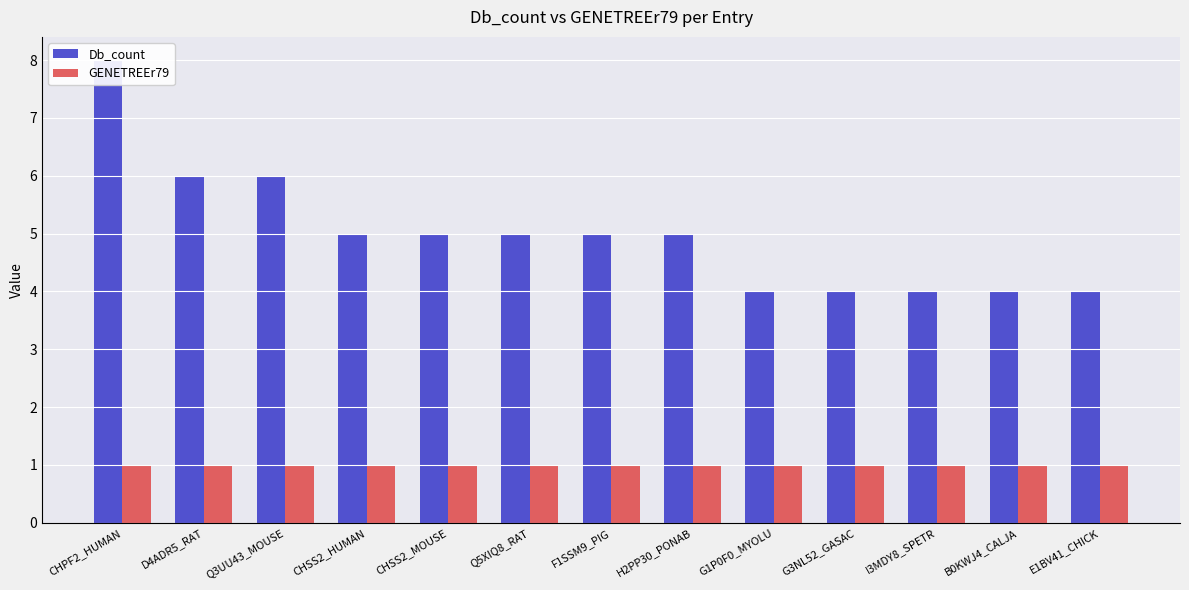

At which category is the sum across all series the highest?

CHPF2_HUMAN